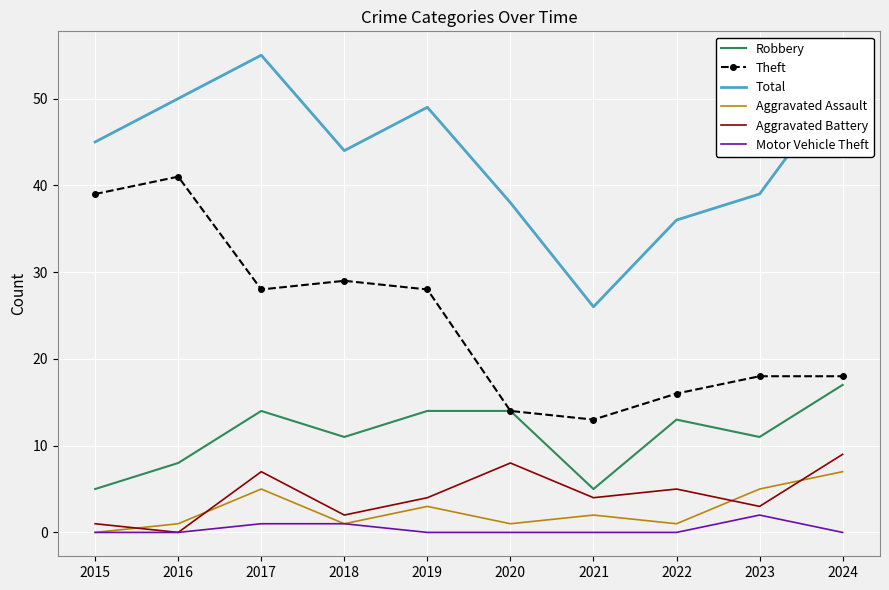

True or false: Aggravated Assault and Robbery intersect in this chart.

False